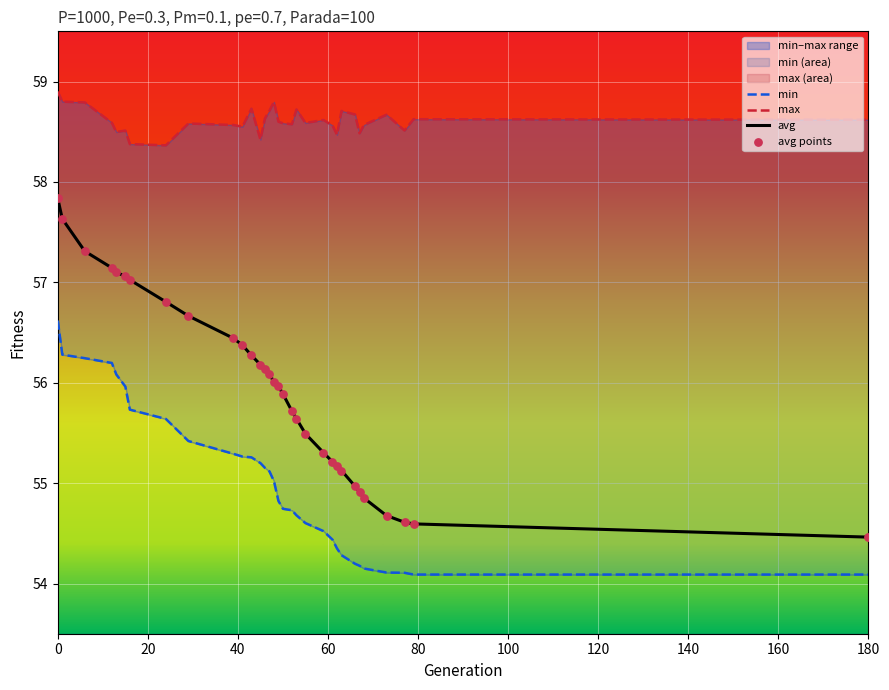

At how many categories does at least one series exceed 54?

32